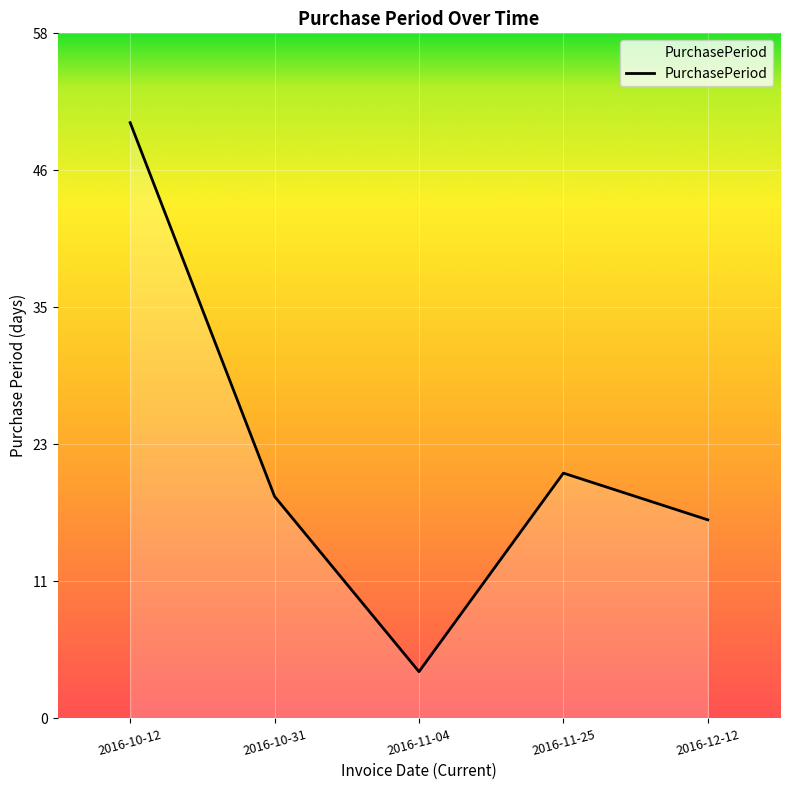

What is the sum of the values at 2016-12-12 and 2016-11-25?

38